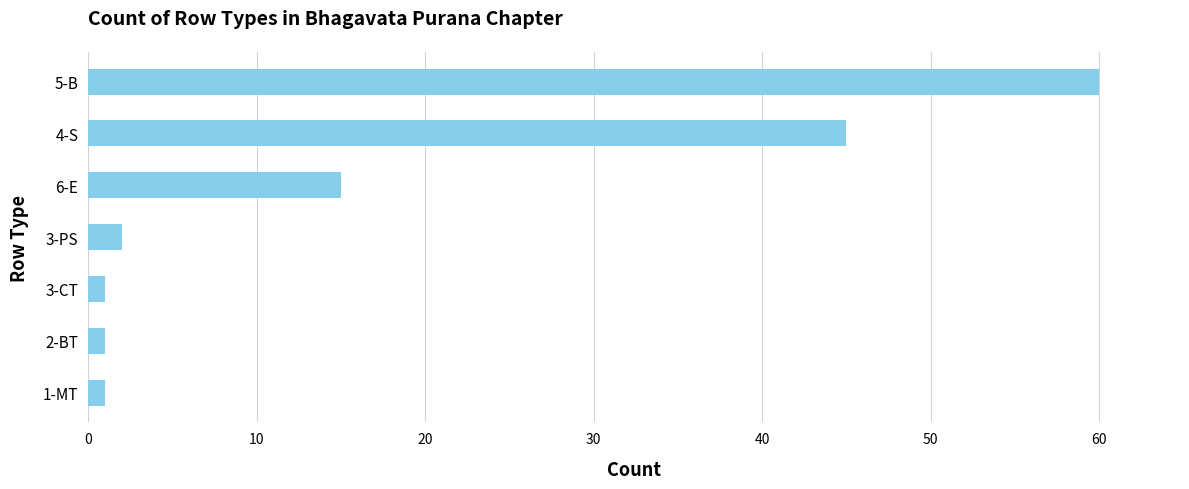

What is the sum of all values?

125